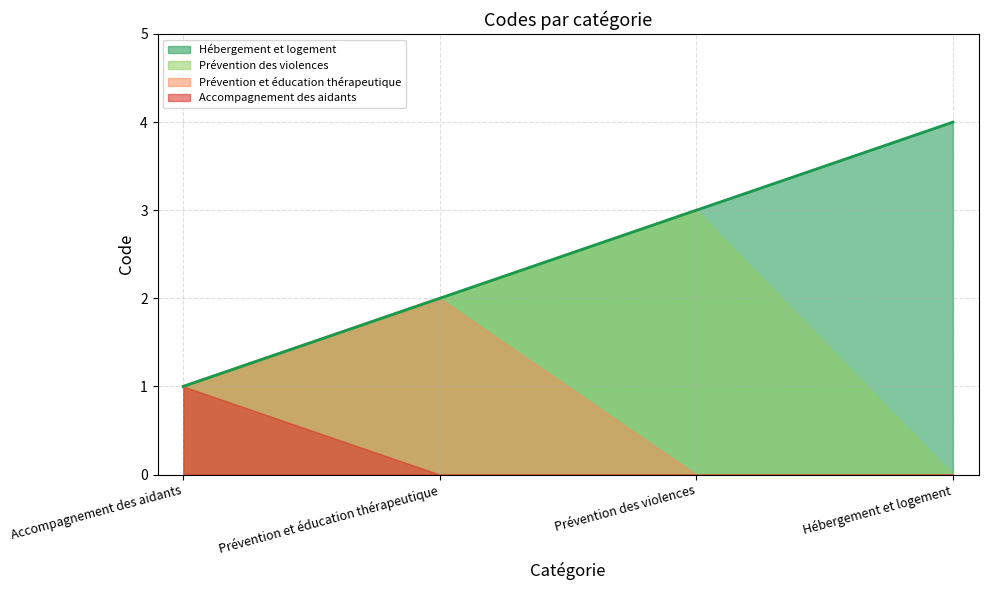

Rank the categories by value from highest to lowest.

Hébergement et logement, Prévention des violences, Prévention et éducation thérapeutique, Accompagnement des aidants